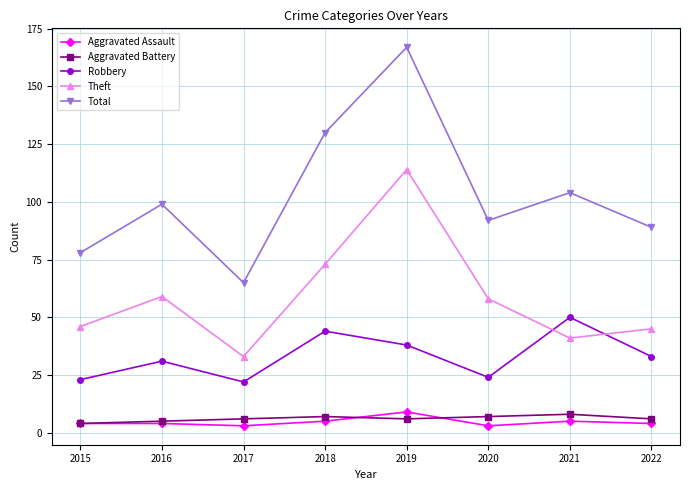

What are all the series names shown in the legend?

Aggravated Assault, Aggravated Battery, Robbery, Theft, Total